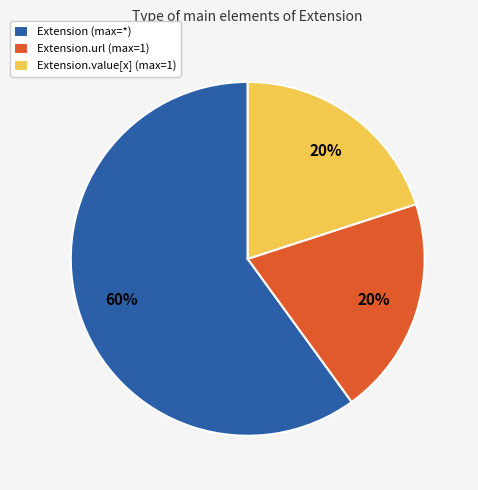

To the nearest percent, what is the difference between the largest and smallest slice percentages?

40%